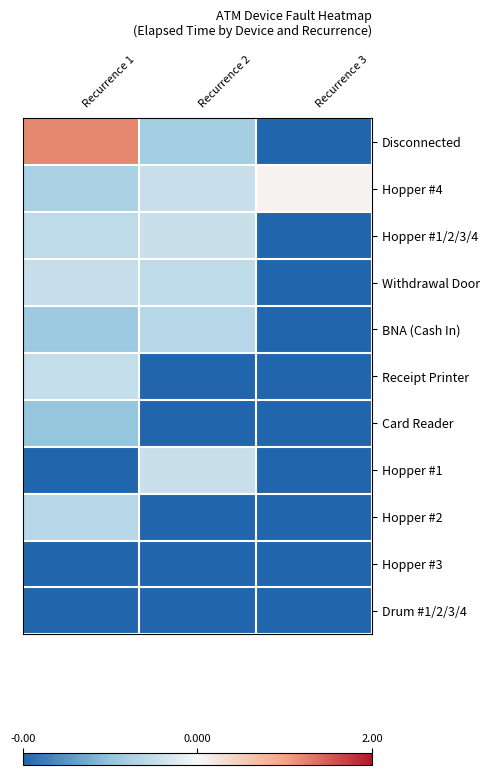

At which category is the sum across all series the highest?

Recurrence 1